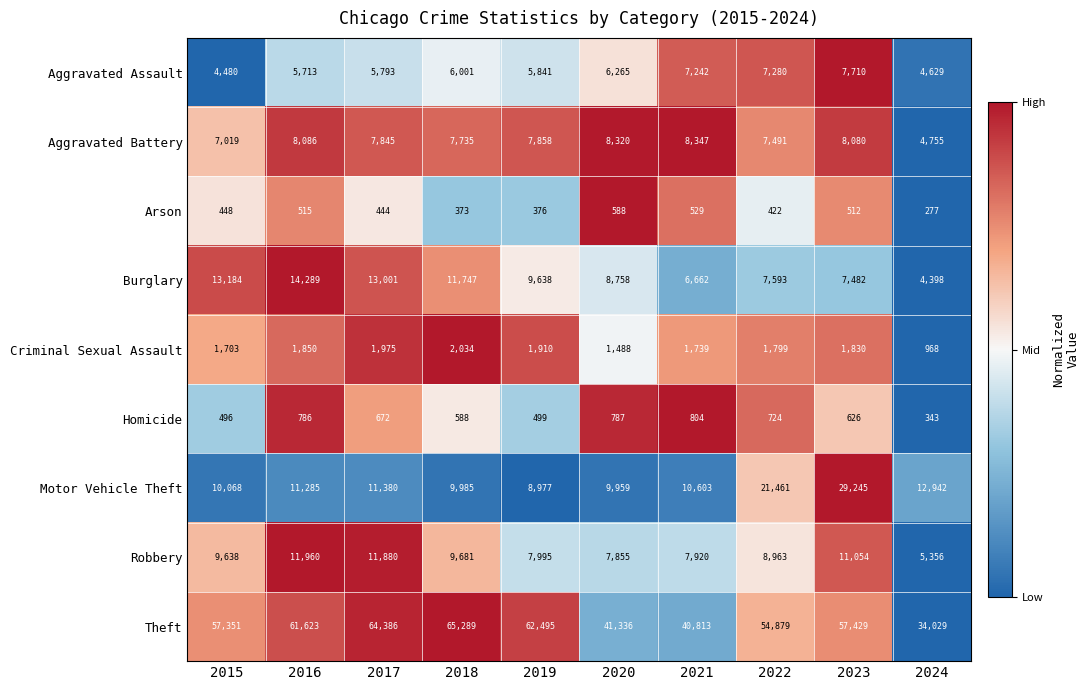

Count the number of categories in the chart.

10